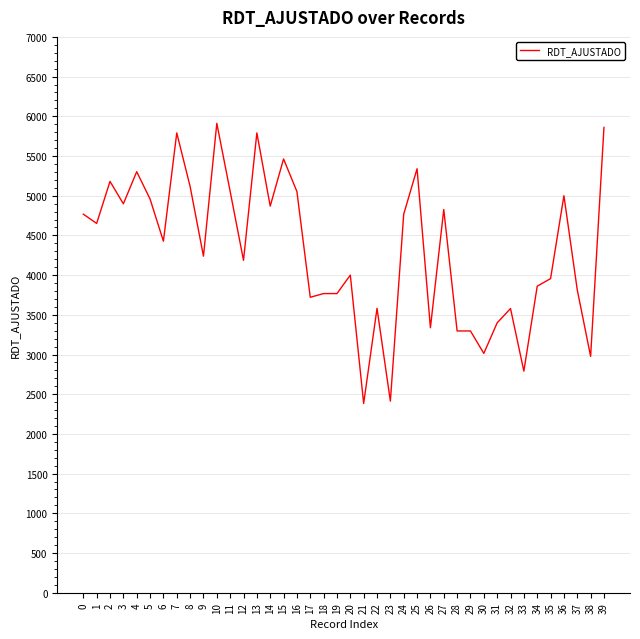

What is the maximum value shown in the chart?

5911.6